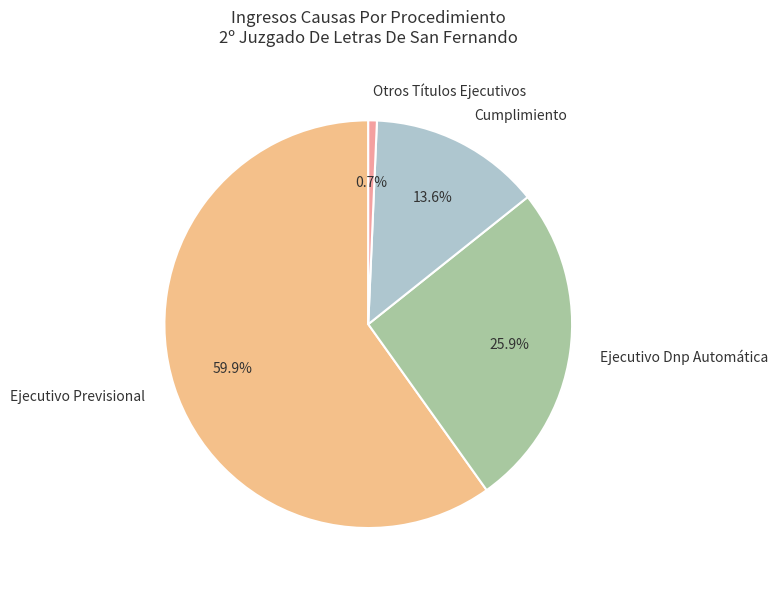

What percentage is the Otros Títulos Ejecutivos slice, to the nearest percent?

1%